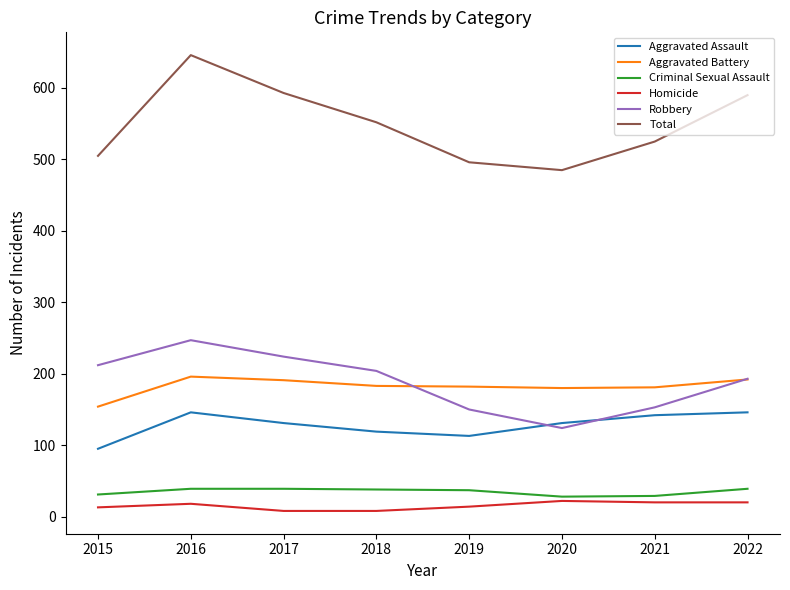

Where is Total nearest to the value 565?

2018